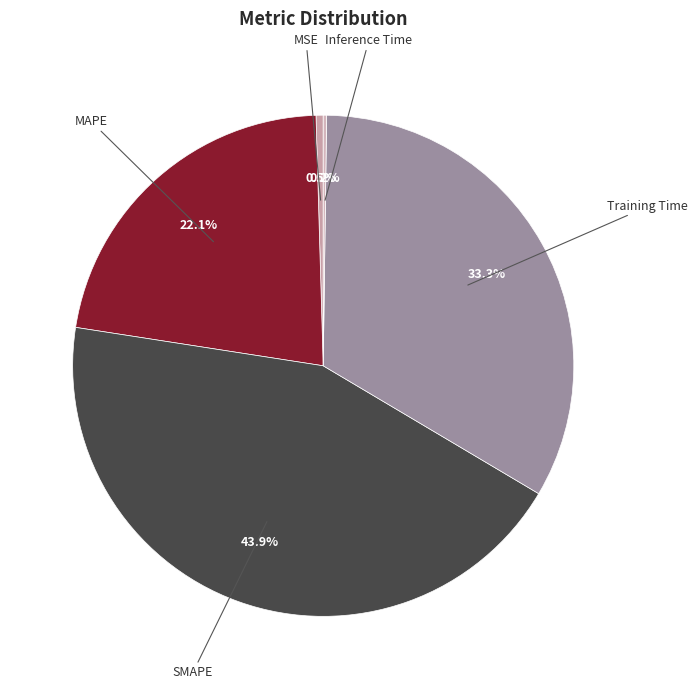

To the nearest percent, what is the average slice percentage?

20%